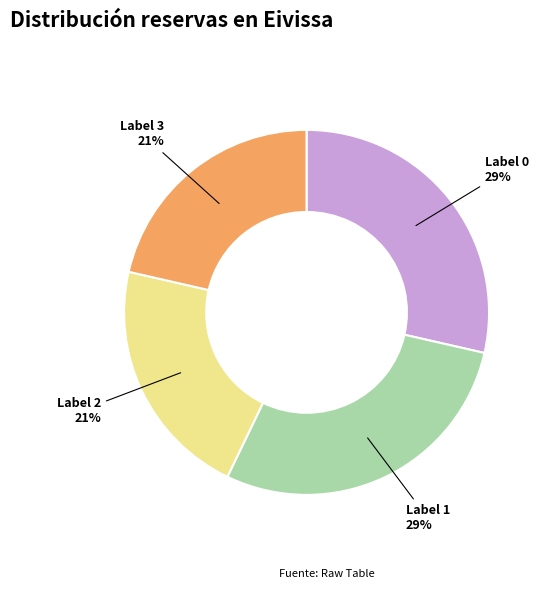

Count the number of slices in the pie.

4